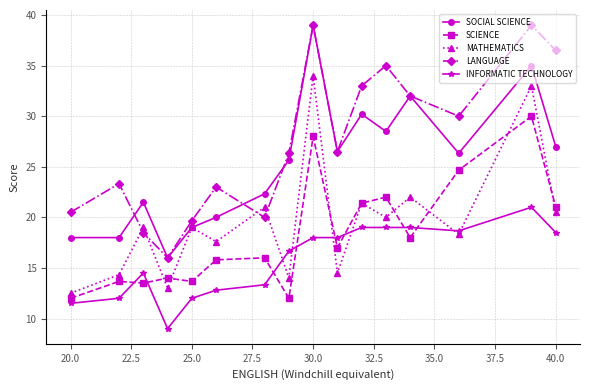

True or false: MATHEMATICS and INFORMATIC TECHNOLOGY cross at least once.

True